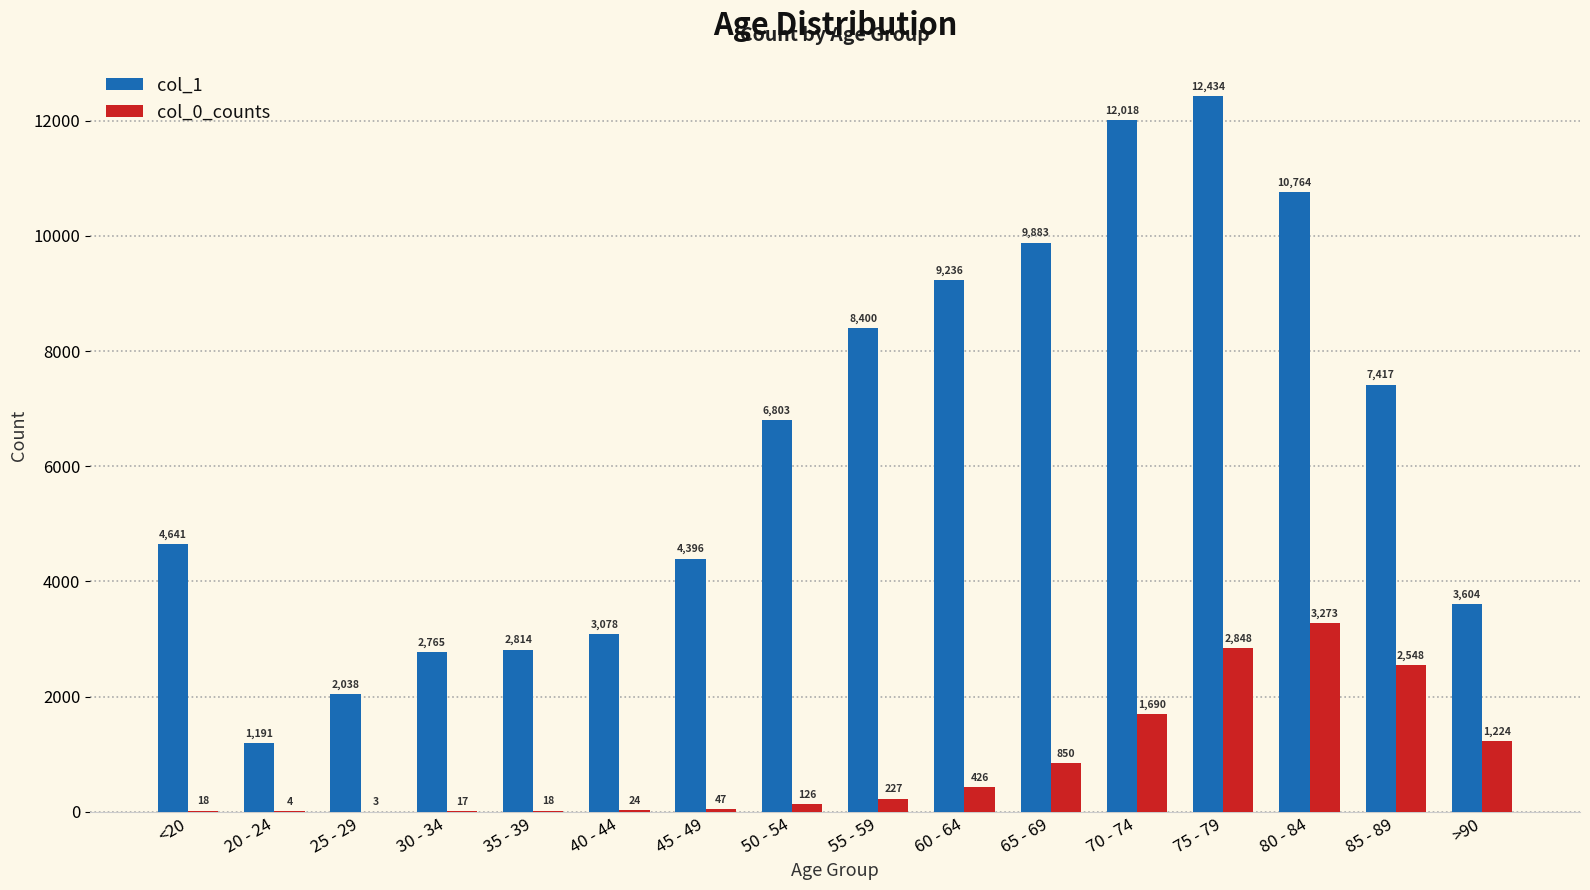

How many groups of bars are there?

16